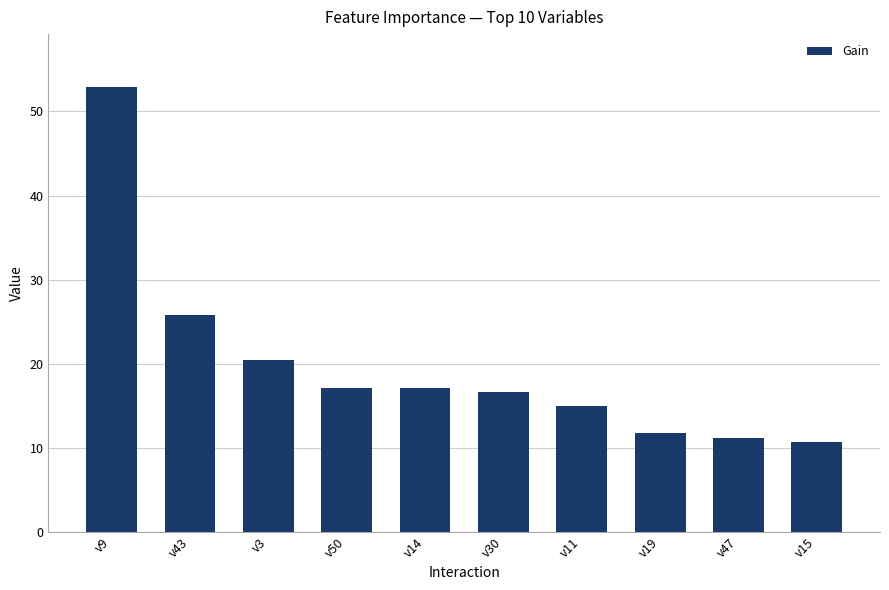

Is it true that the value at v43 is 25.7?

True